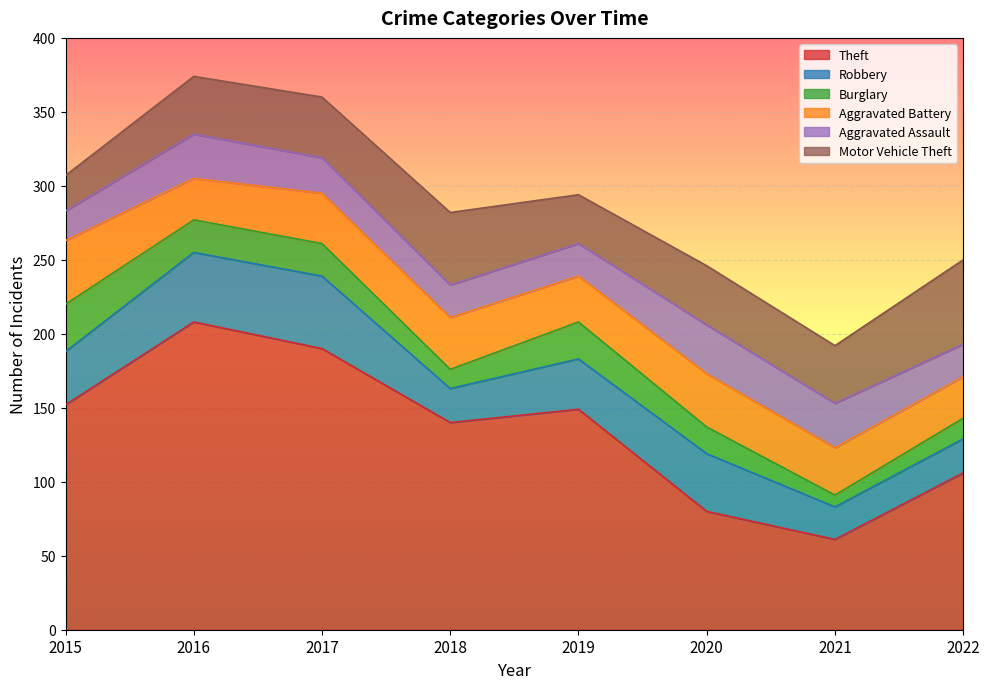

What is the value of the Aggravated Battery point at the 4th from the left?

35